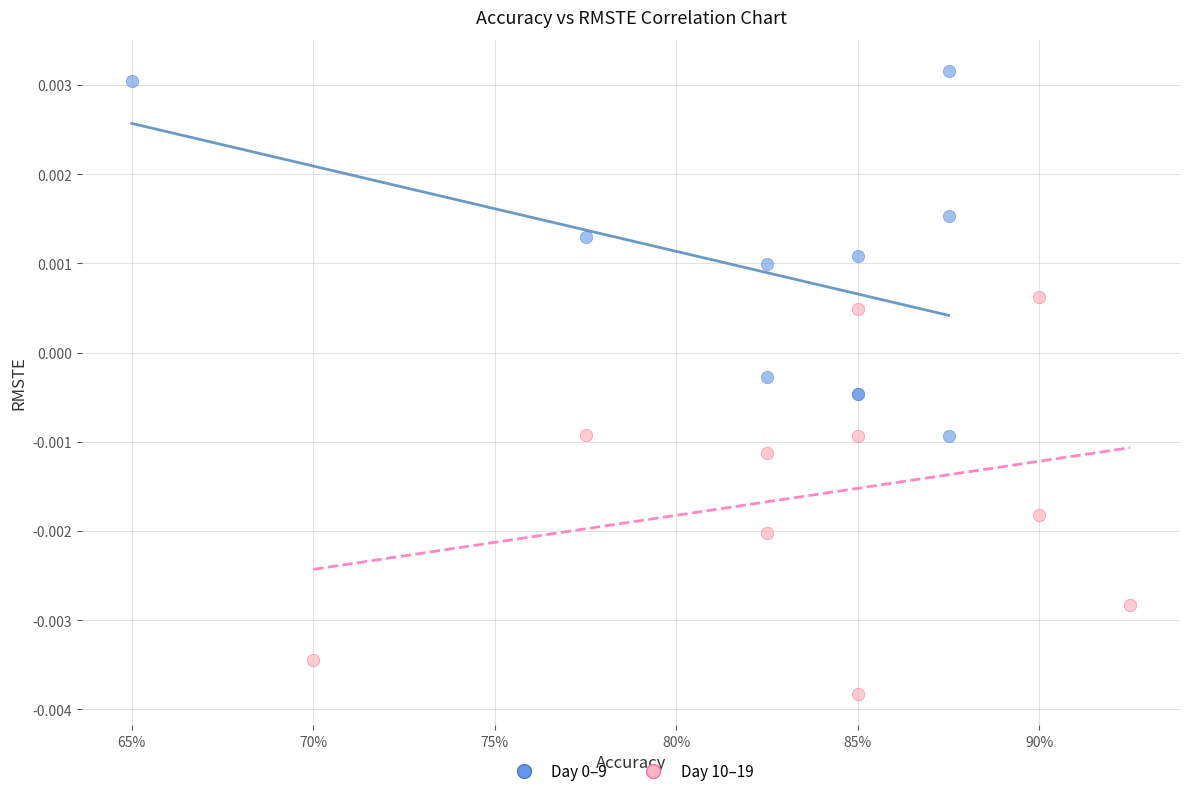

Which series has the largest Y range (max minus min)?

Day 10–19